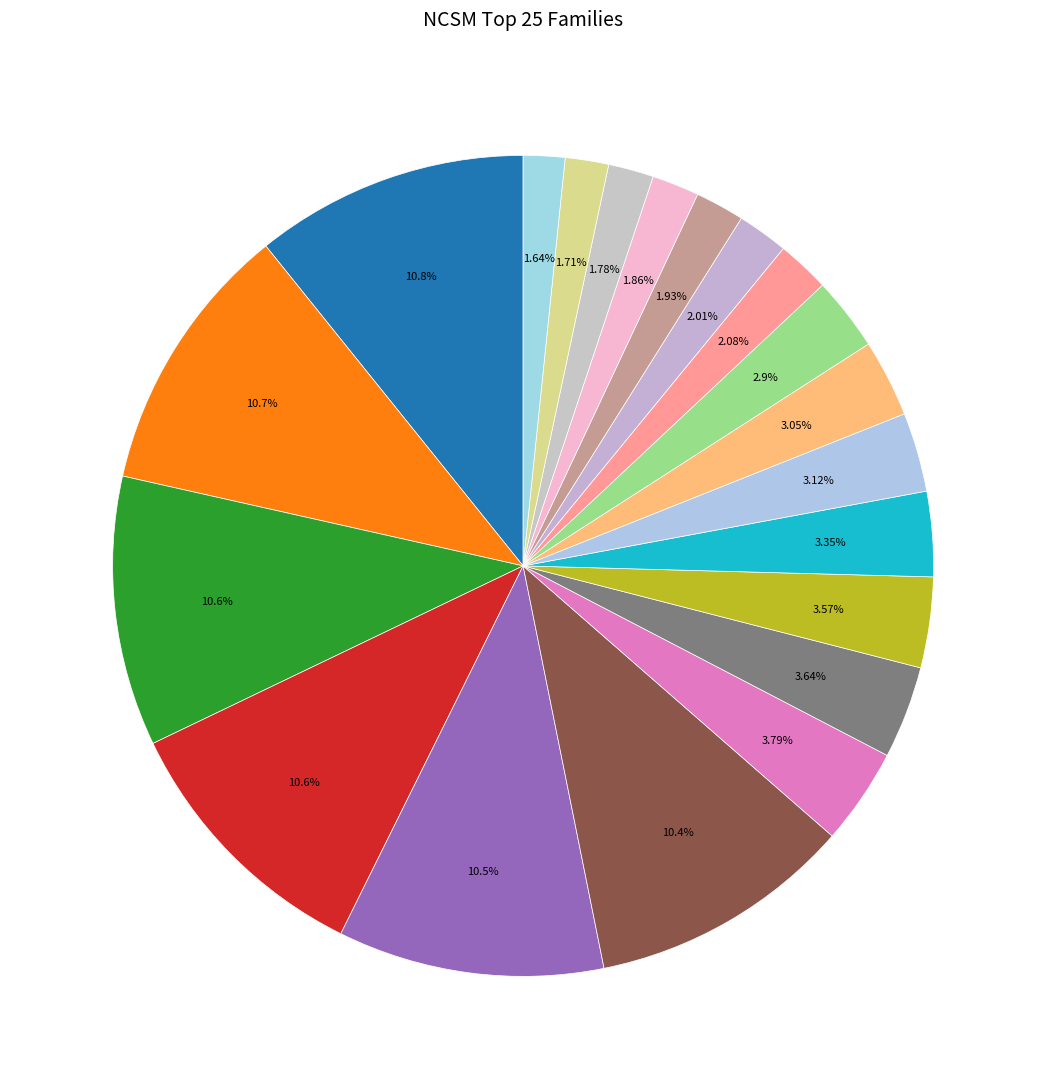

How many segments does this pie chart have?

20